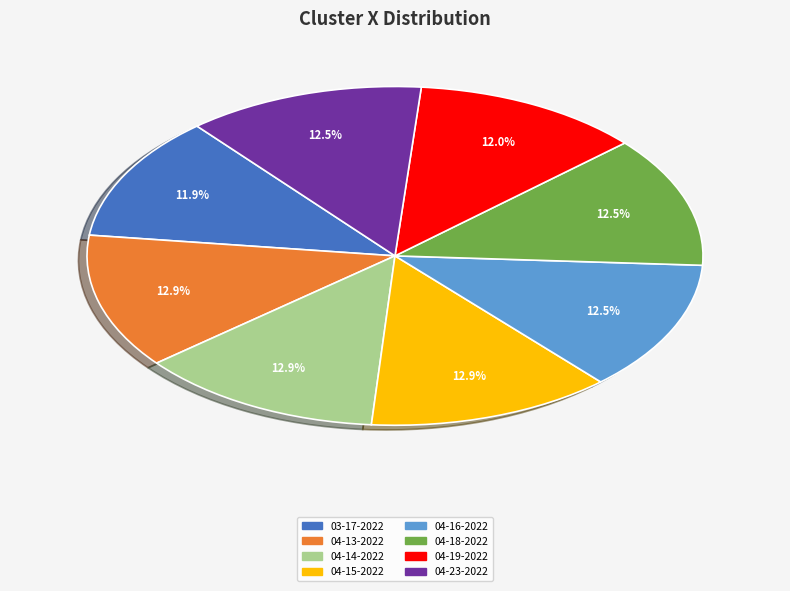

Is there a majority slice in this chart?

No